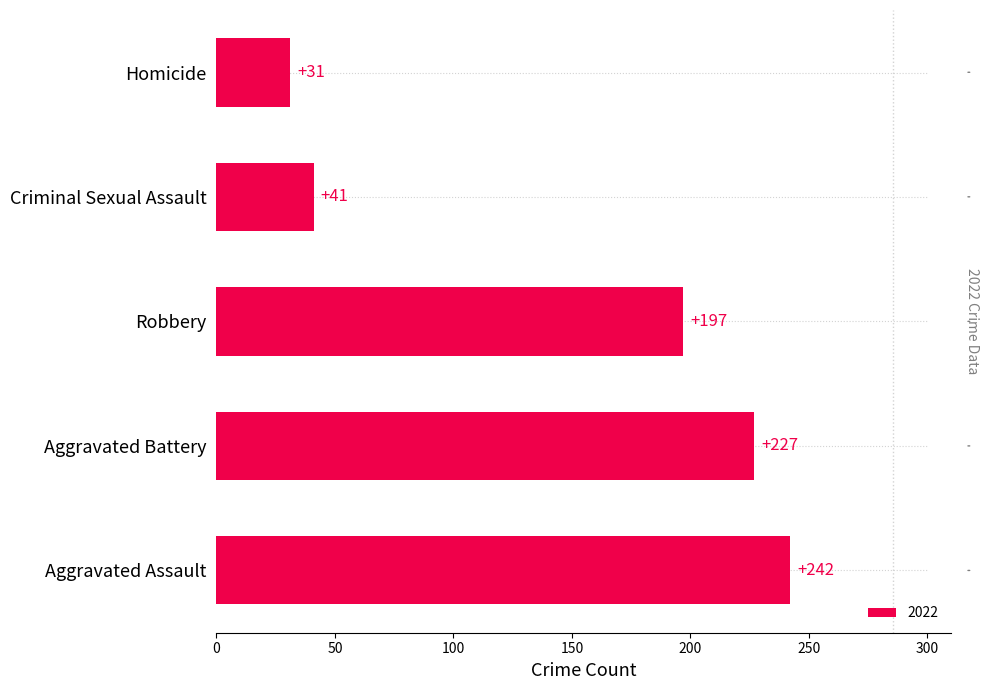

Are the bars horizontal?

Yes